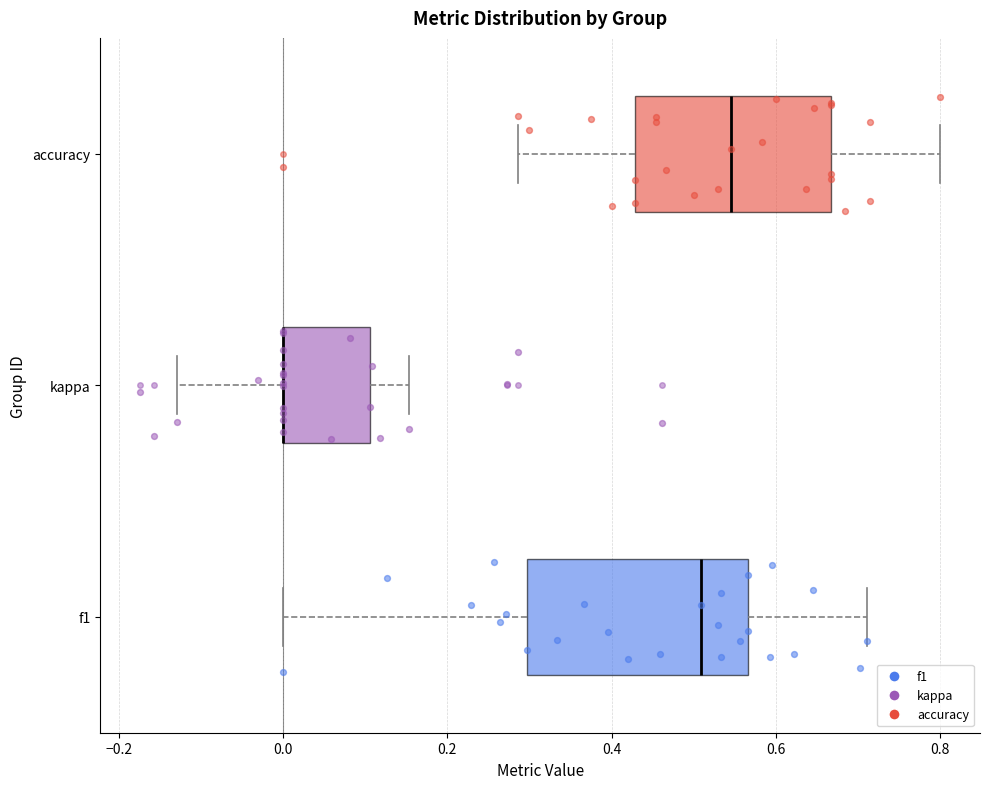

Reading bottom to top, read every box against the x-axis: the position of its median line, the range the box covers, and the ends of its whiskers. The values are not printed on the chart, so give them approximately, as read against the axis.

f1: median 0.50, box 0.30 to 0.56, whiskers 0.00 to 0.72
kappa: median 0.00 (drawn on the box's left edge), box 0.00 to 0.10, whiskers -0.12 to 0.16
accuracy: median 0.54, box 0.42 to 0.66, whiskers 0.28 to 0.80